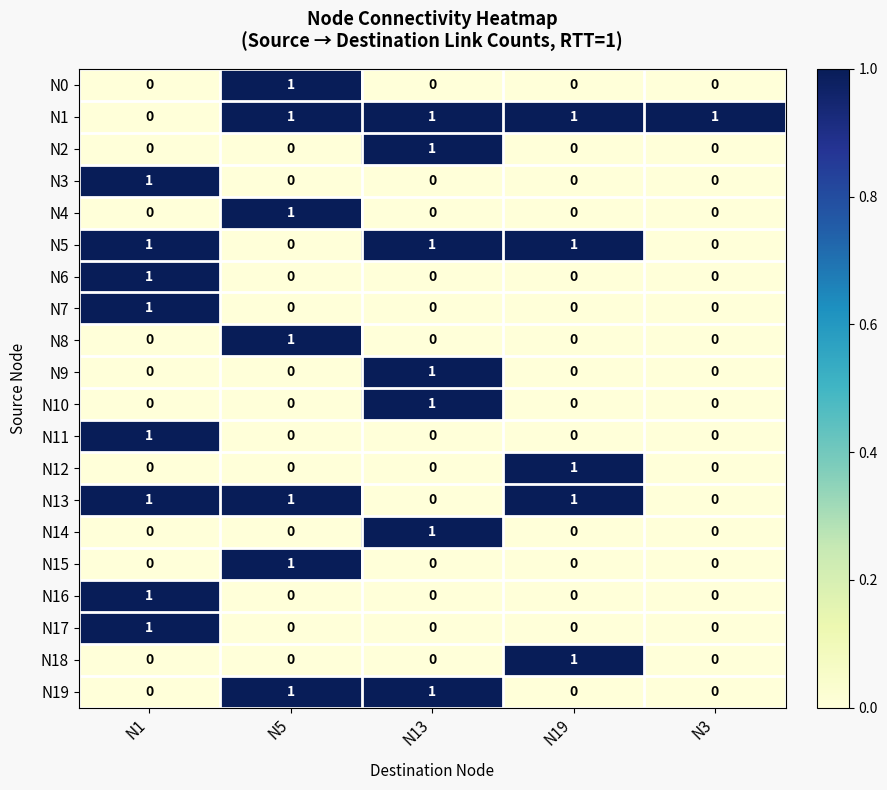

The value of N9 at N1 is 0. True or false?

True